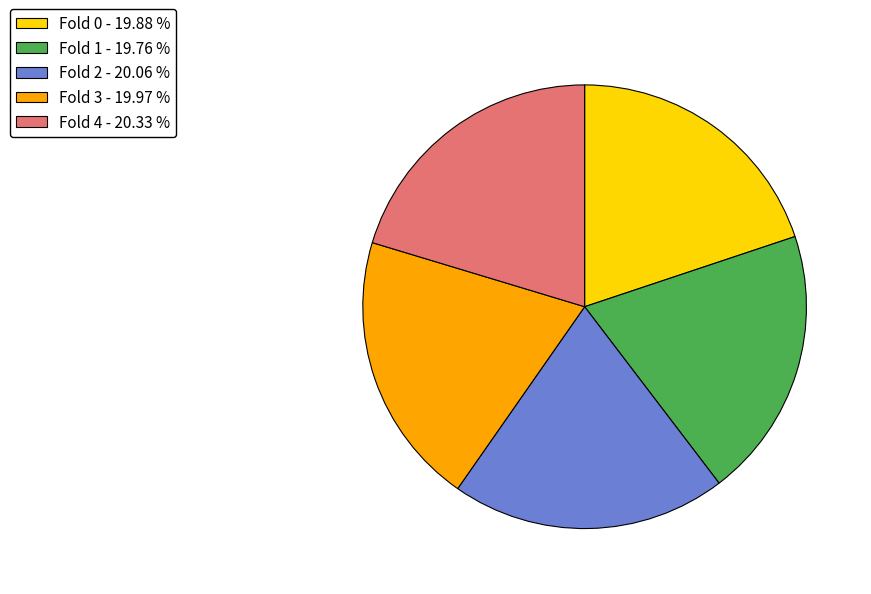

Does Fold 1 - 19.76 % represent more than half of the total?

No